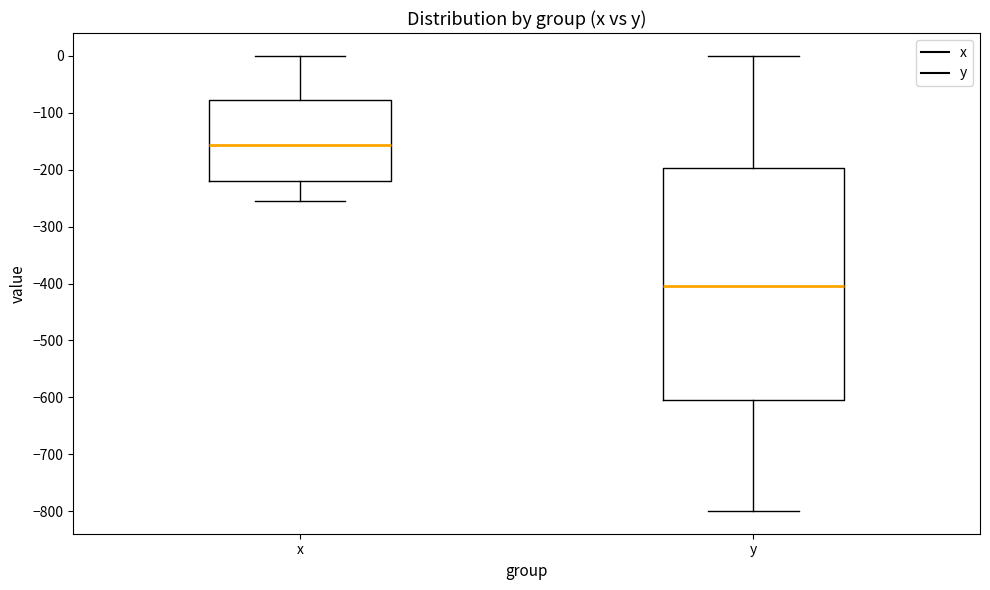

Reading left to right, read every box against the y-axis: the position of its median line, the range the box covers, and the ends of its whiskers. The values are not printed on the chart, so give them approximately, as read against the axis.

x: median -160, box -220 to -80, whiskers -250 to 0
y: median -400, box -600 to -200, whiskers -800 to 0